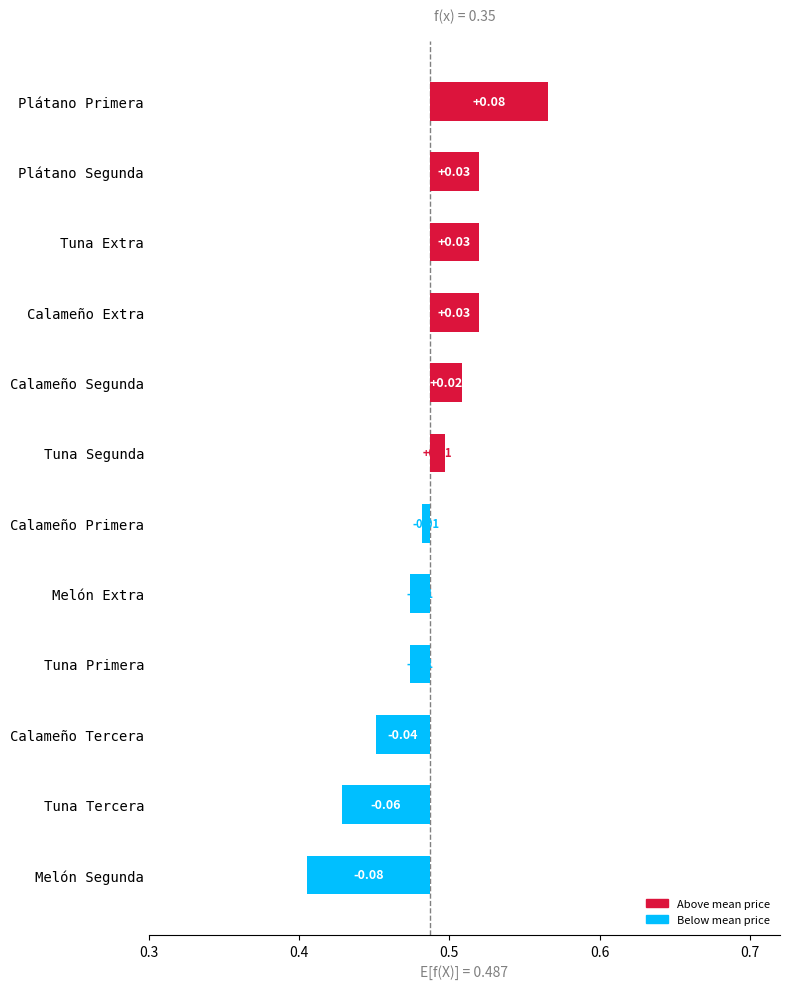

Between Tuna Extra and Calameño Primera, which is larger?

Tuna Extra